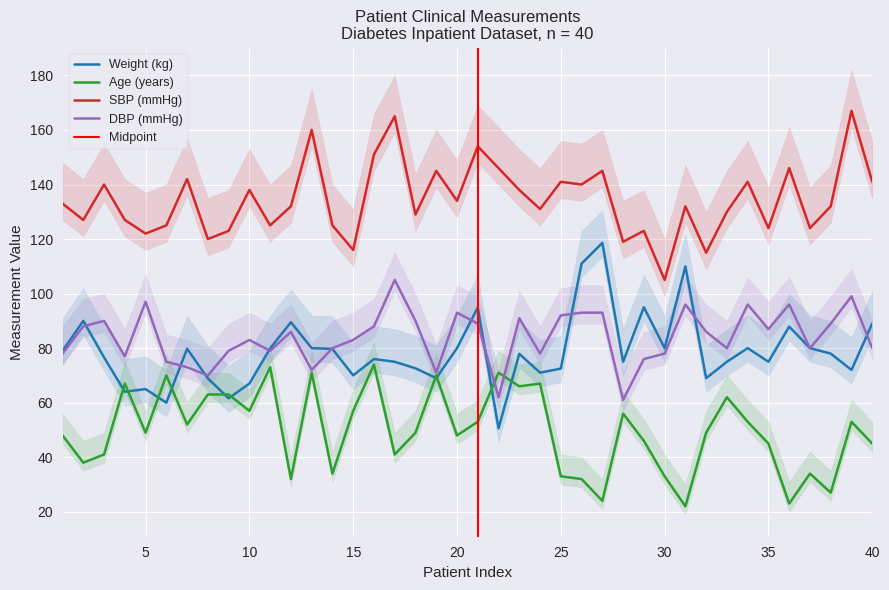

True or false: Age (years) and SBP (mmHg) cross at least once.

False